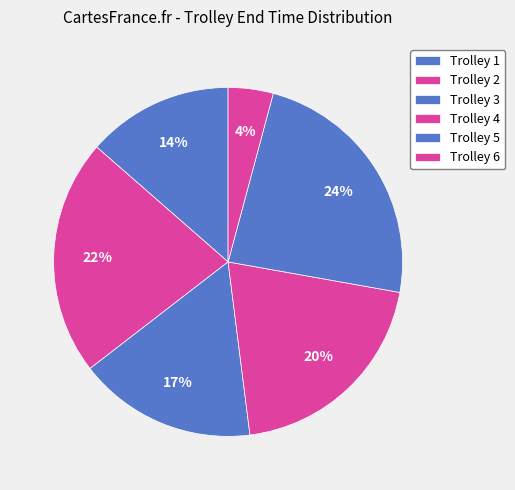

Count the number of slices in the pie.

6